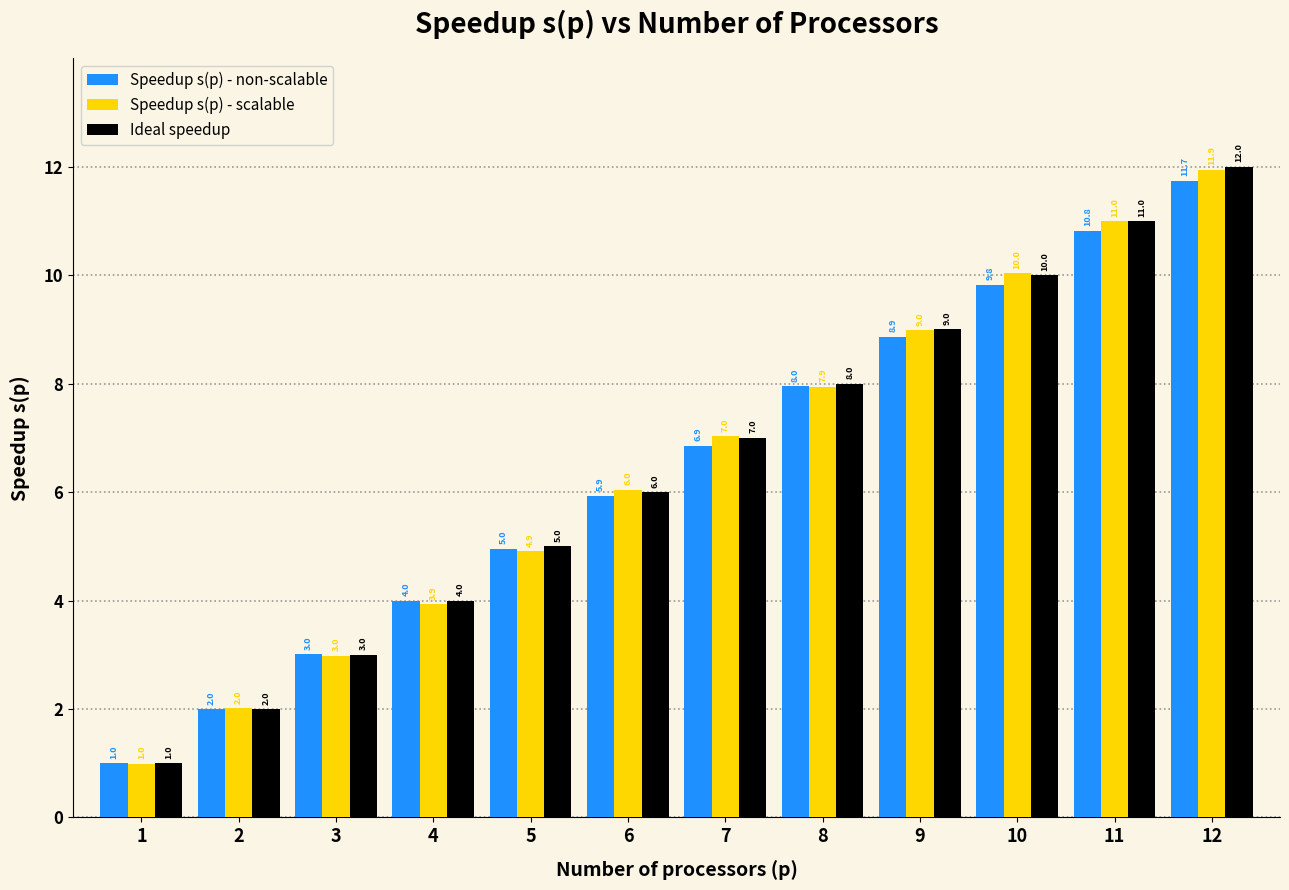

Is it true that Ideal speedup equals 2.4 at 10?

False